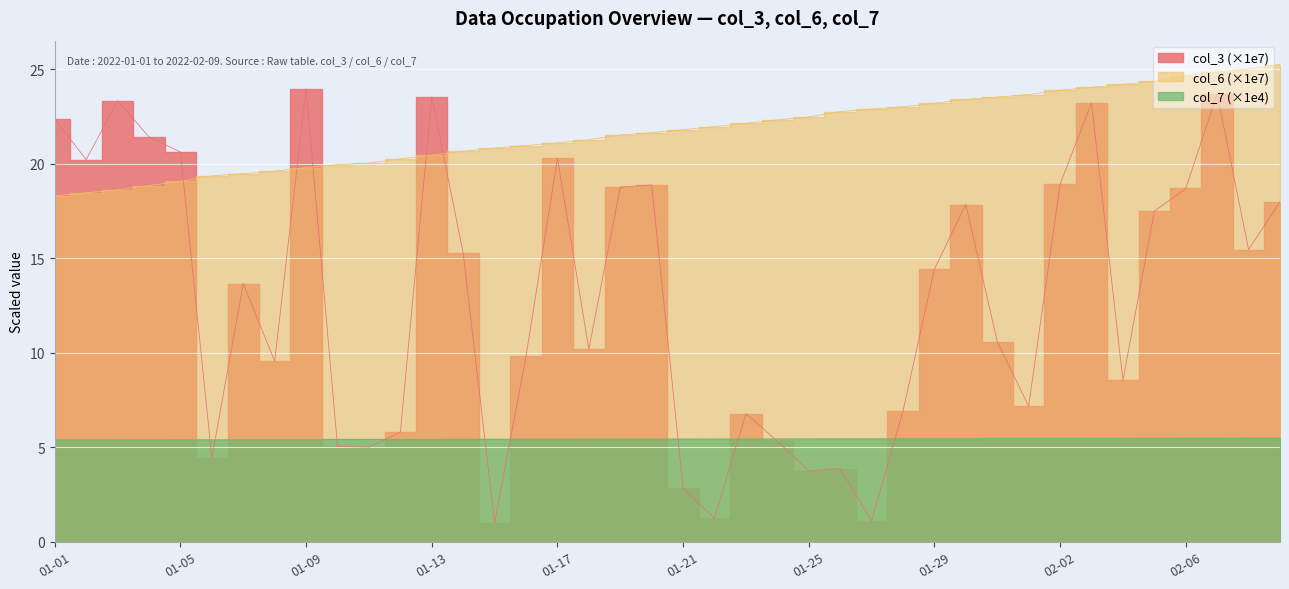

What is the value of the col_3 point at the 3rd from the left?

23.3